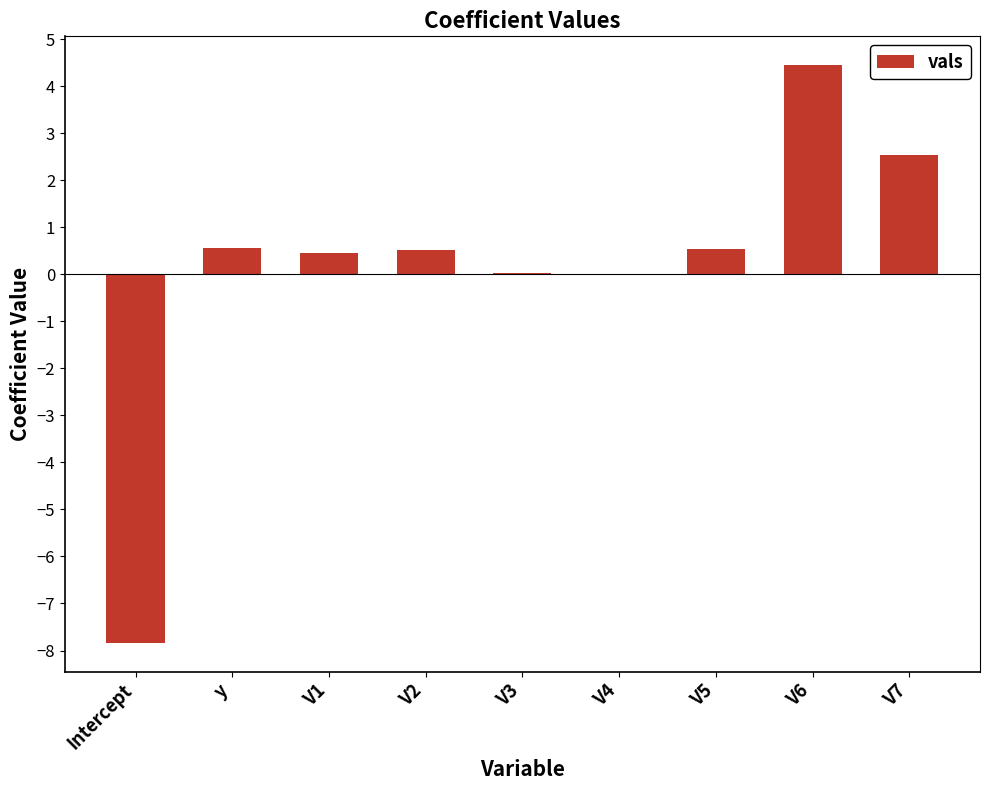

What is the sum of the values at V5 and y?

1.1